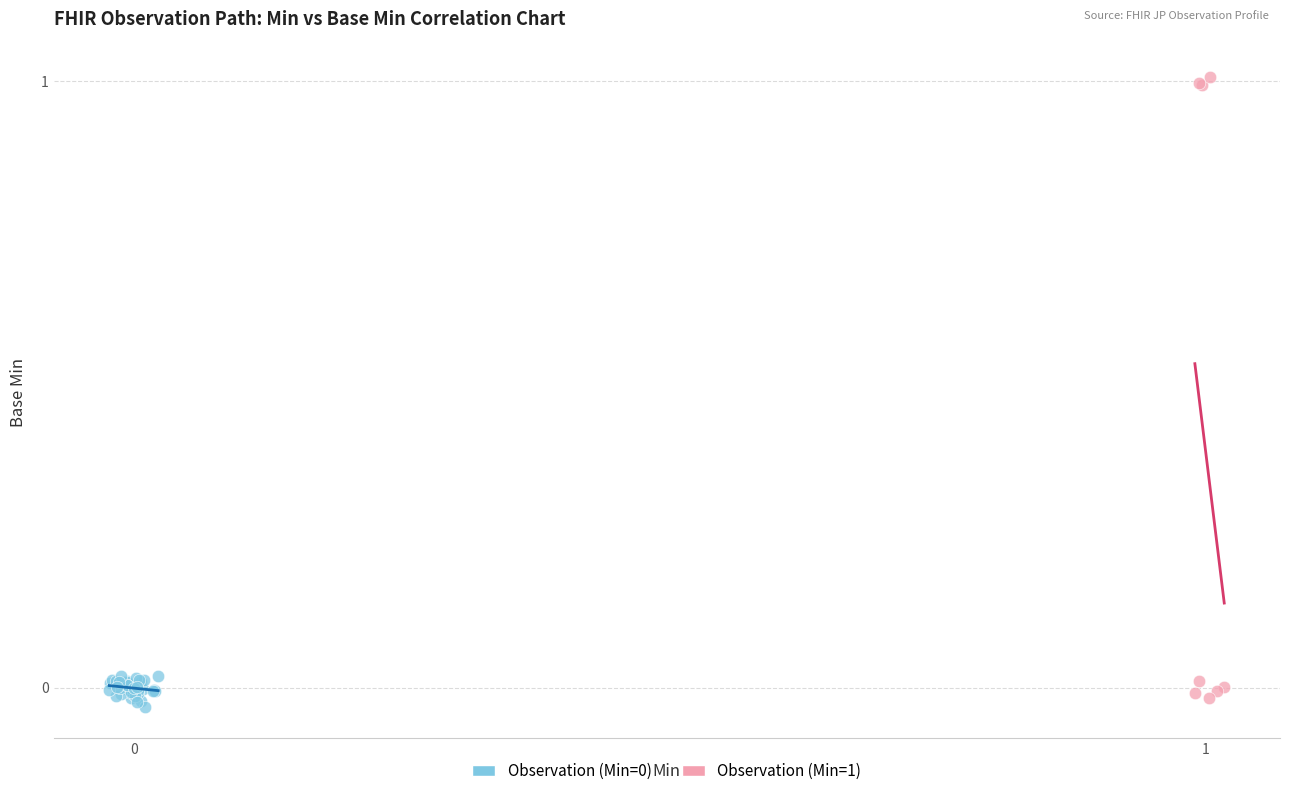

Which series contains the highest Y value?

Observation (Min=1)